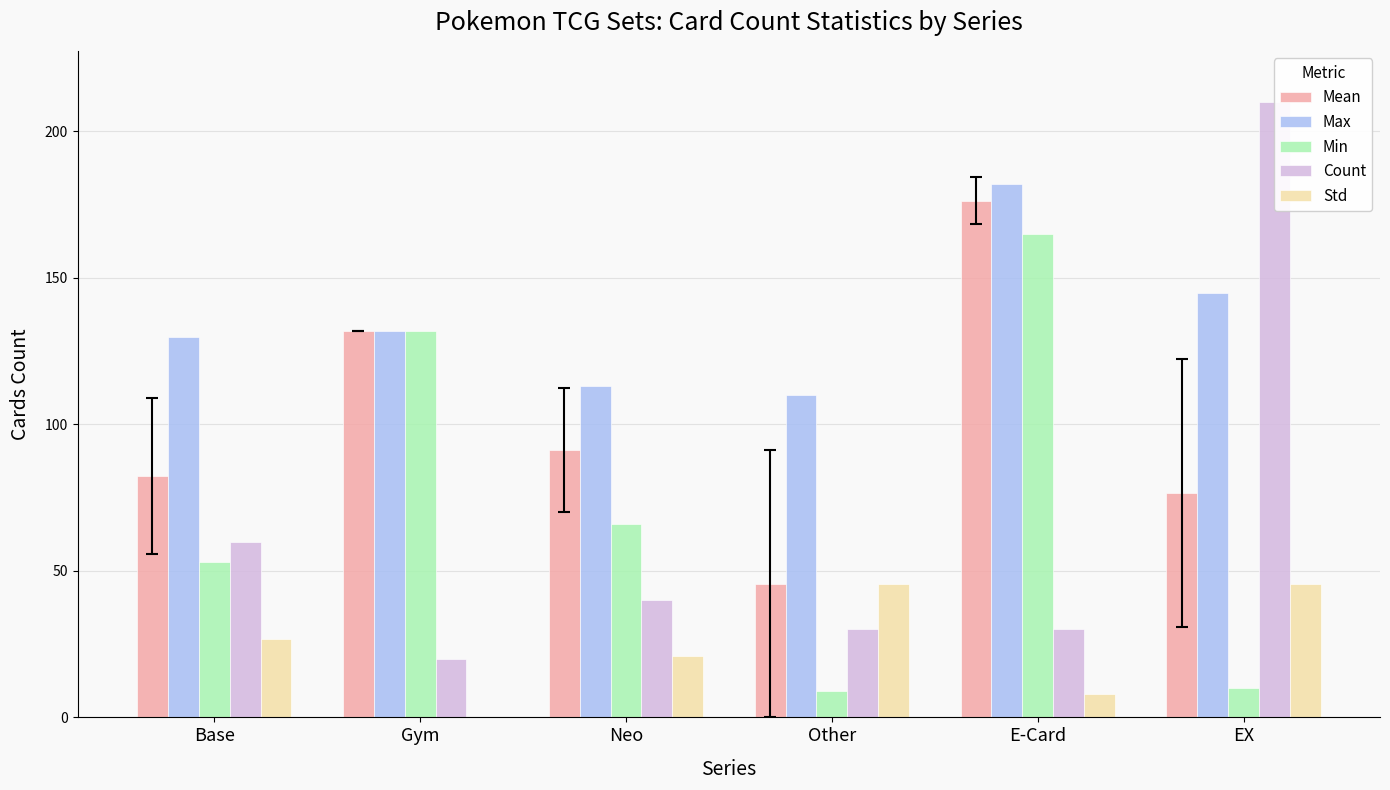

Between Gym and Neo, which series saw the biggest shift?

Min